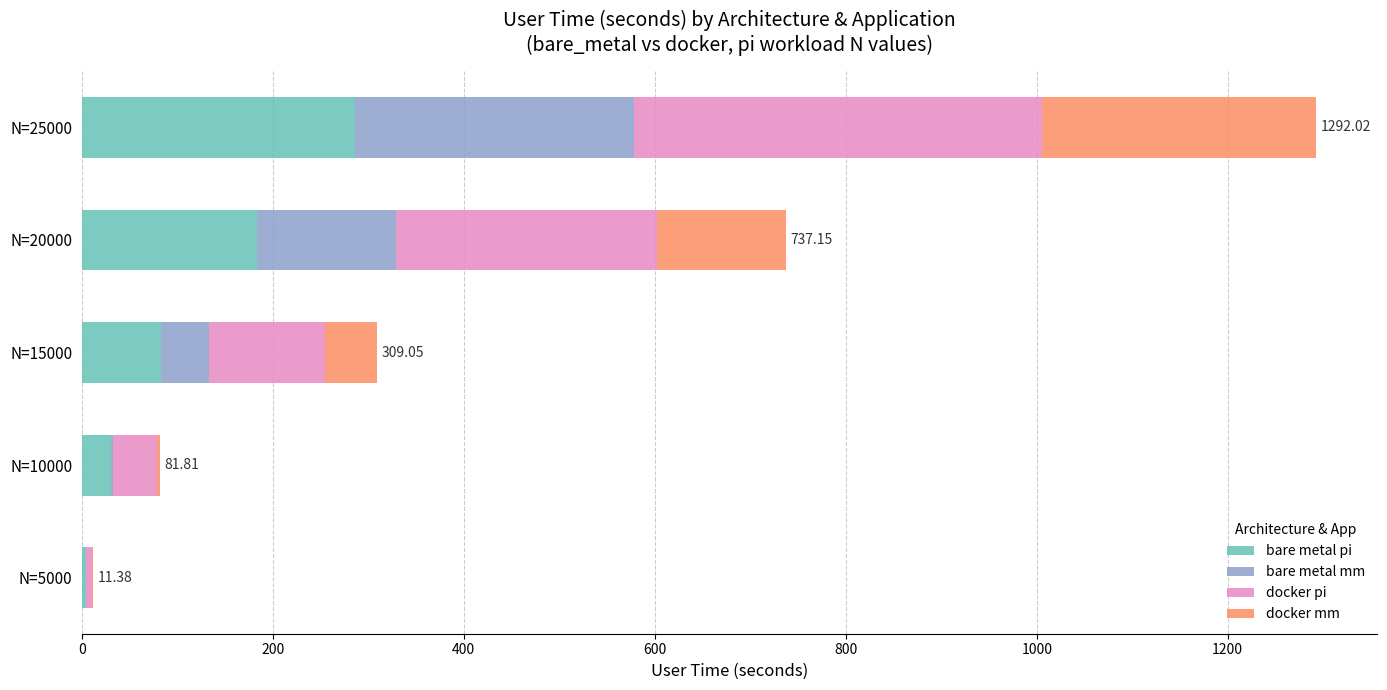

At which category is the sum across all series the highest?

N=25000